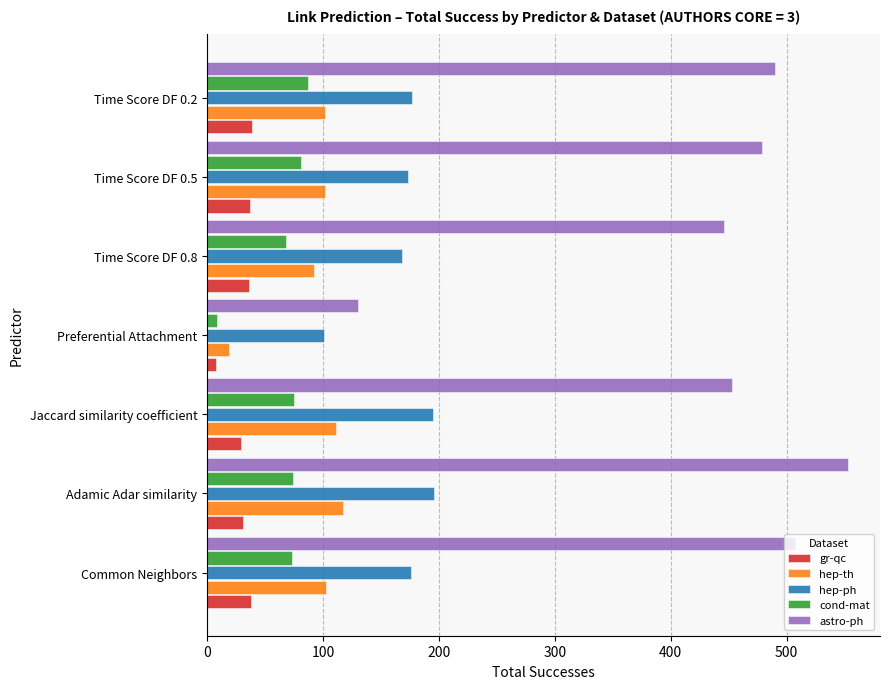

The value of hep-th at Adamic Adar similarity is 117. True or false?

True